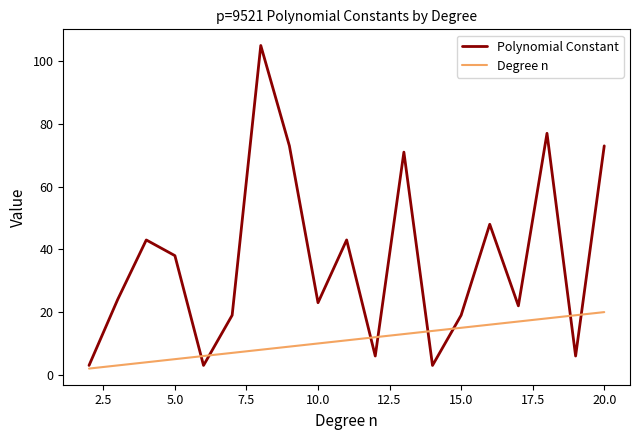

What is the greatest value displayed?

105